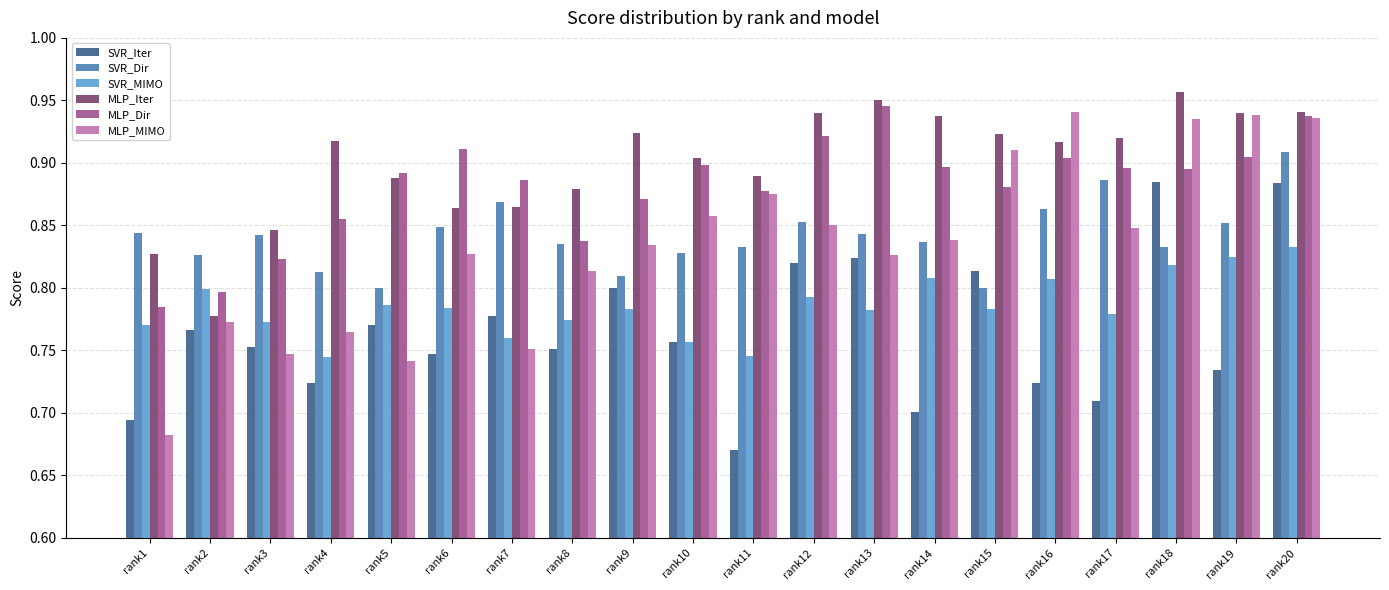

What is the sum of the SVR_Iter values at rank16 and rank13?

1.5